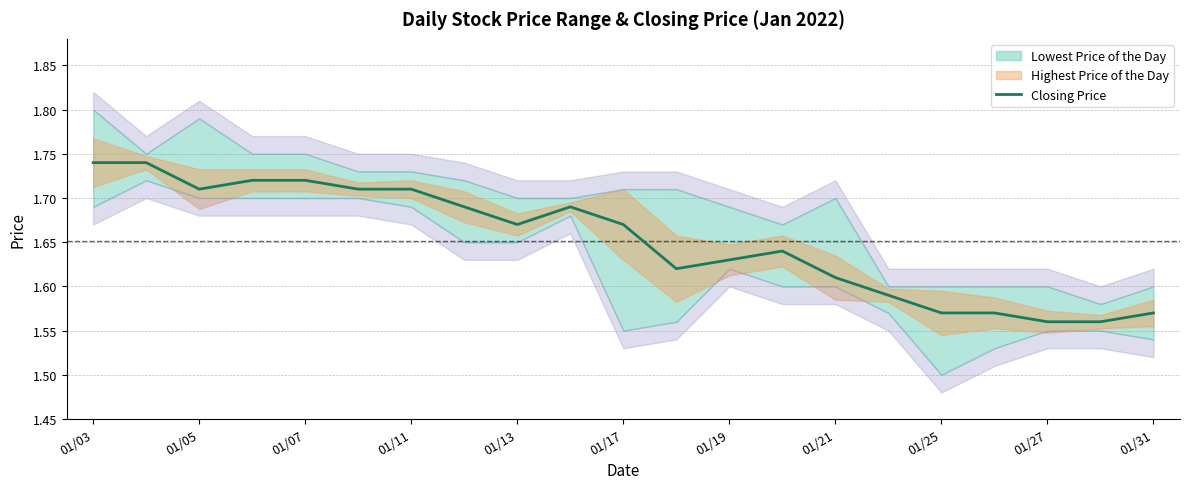

True or false: there are more than 0 points higher than both neighbors.

True